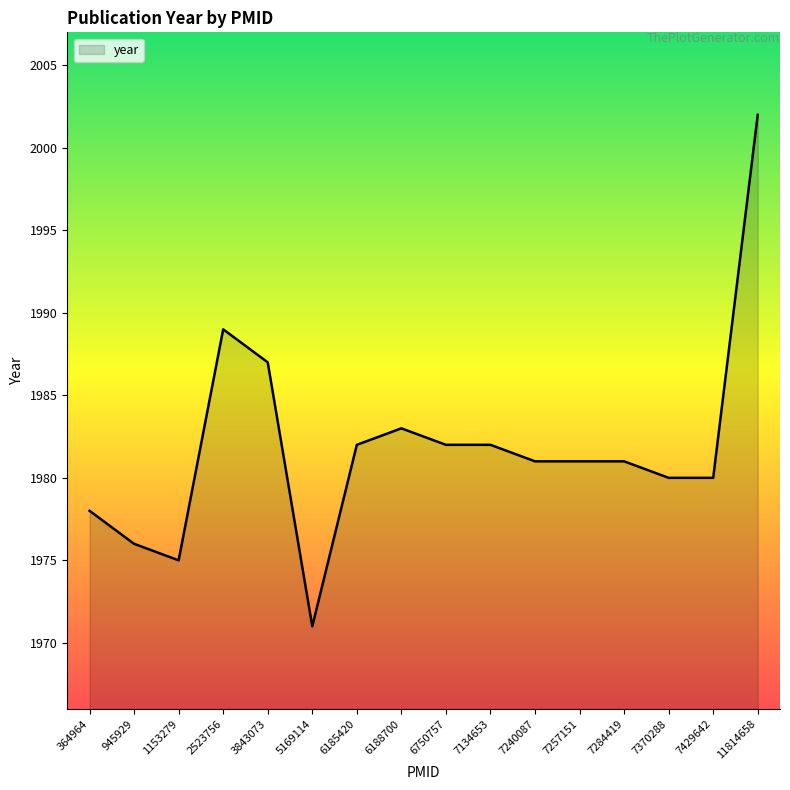

Reading left to right, list all the values displayed in this chart.

1978	1976	1975	1989	1987	1971	1982	1983	1982	1982	1981	1981	1981	1980	1980	2002